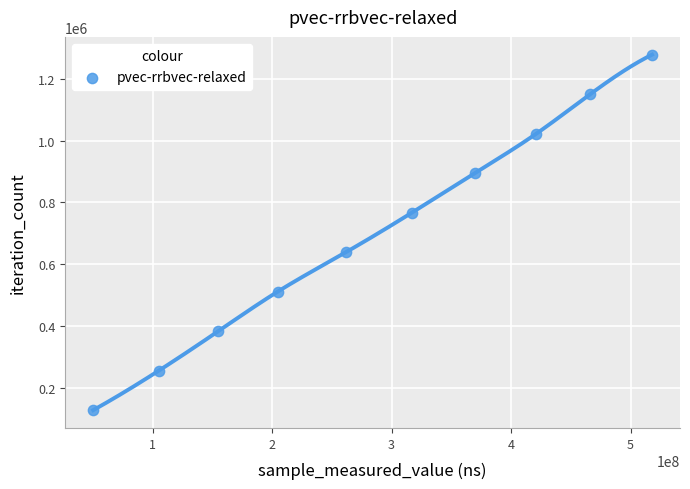

What is the range of Y values (max minus min)?

1149867